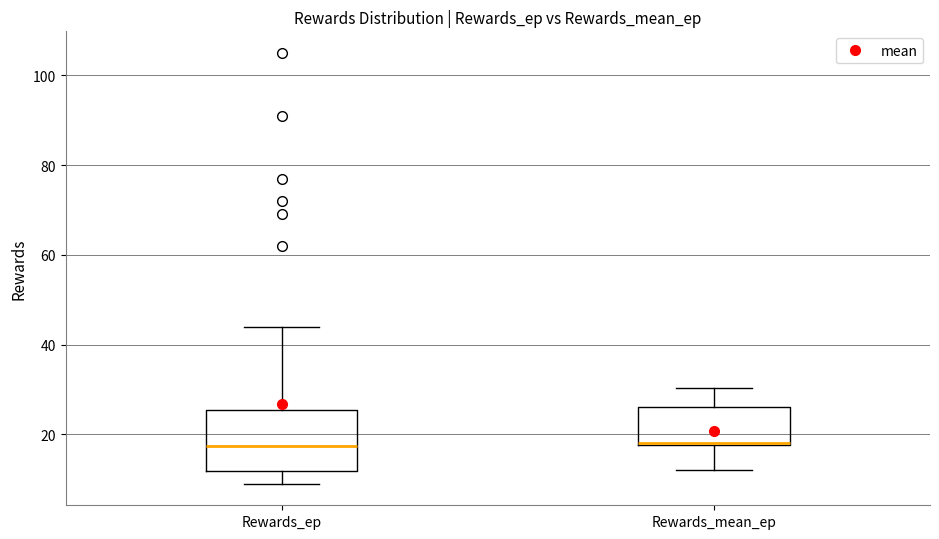

Which box is the tallest, from its lower edge to its upper edge?

Rewards_ep